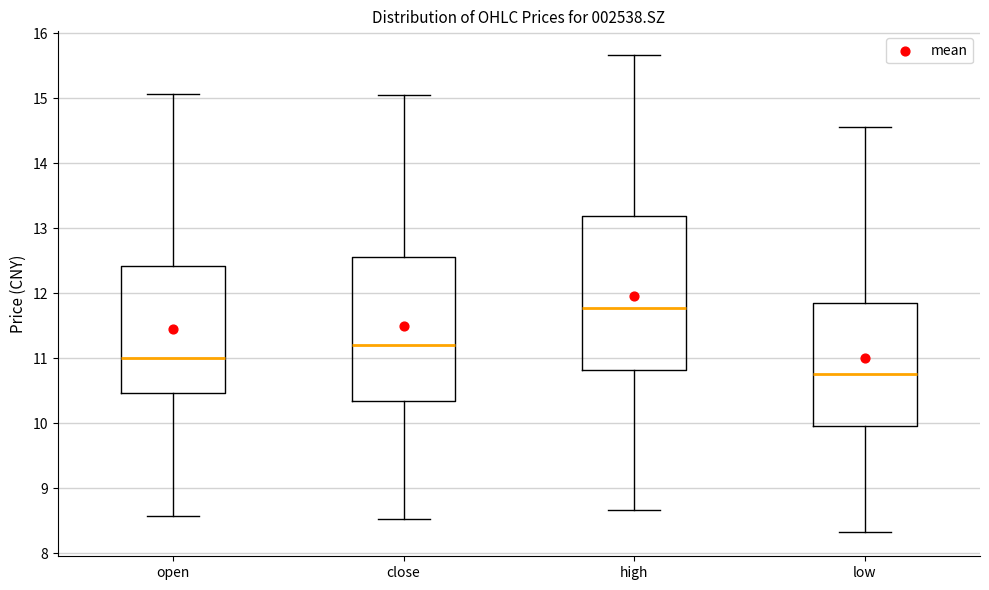

Reading left to right, transcribe this box plot: for each box, give where its median line is, the range the box spans, and where its two whiskers end, as read against the y-axis. The values are not printed on the chart, so give them approximately, as read against the axis.

open: median 11.0, box 10.5 to 12.4, whiskers 8.6 to 15.1
close: median 11.2, box 10.3 to 12.6, whiskers 8.5 to 15.1
high: median 11.8, box 10.8 to 13.2, whiskers 8.7 to 15.7
low: median 10.8, box 10.0 to 11.9, whiskers 8.3 to 14.6